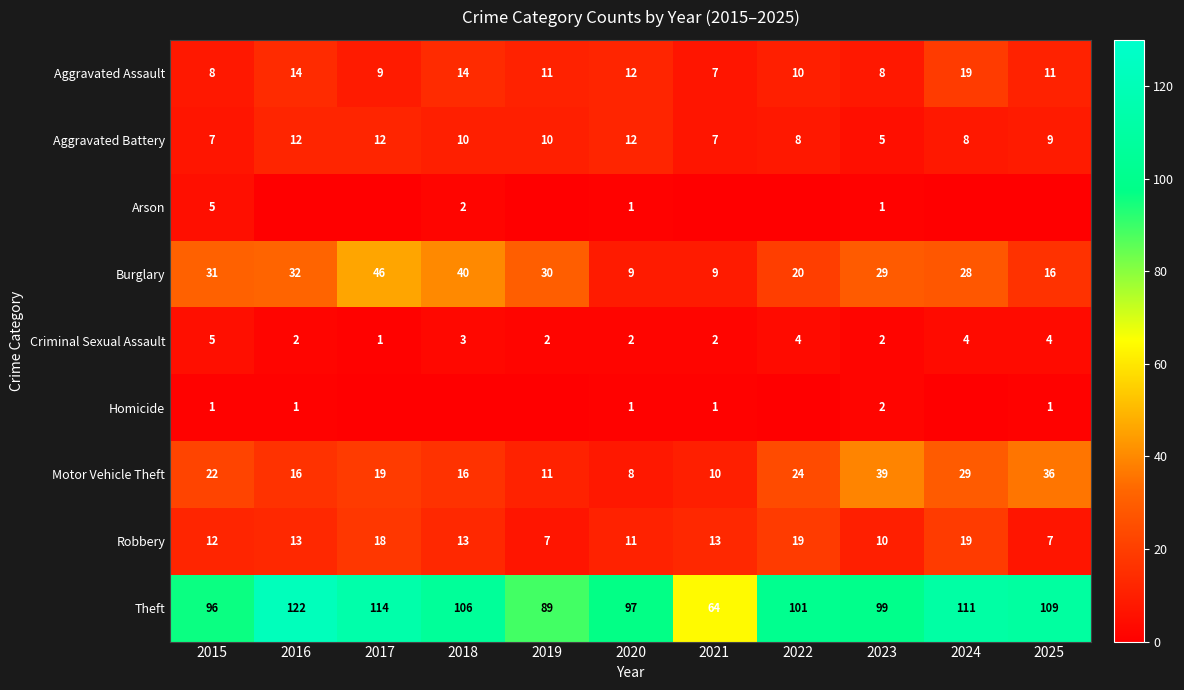

The value of Aggravated Assault at 2025 is 11. True or false?

True